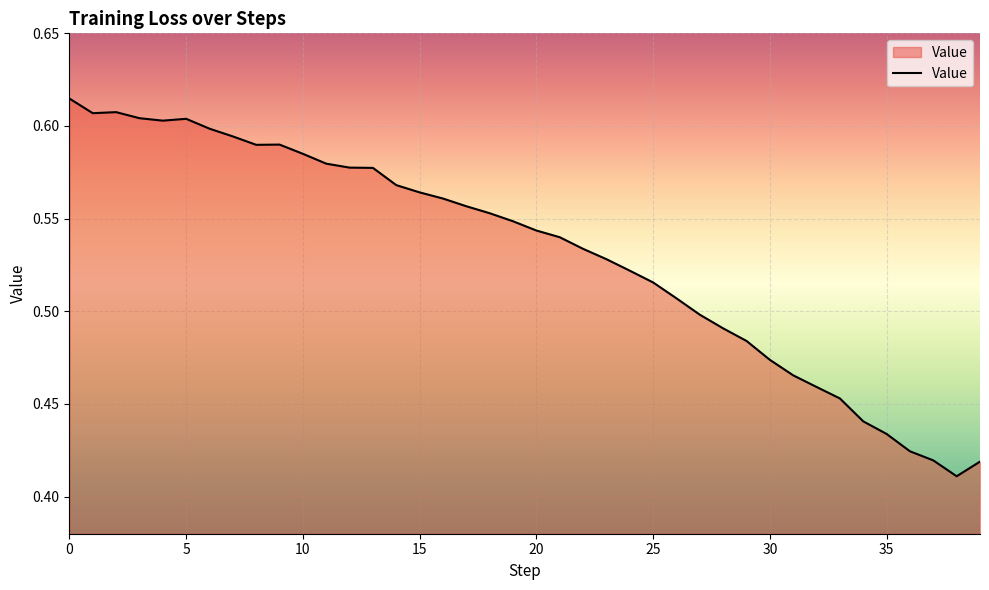

Count the number of data series in this chart.

1